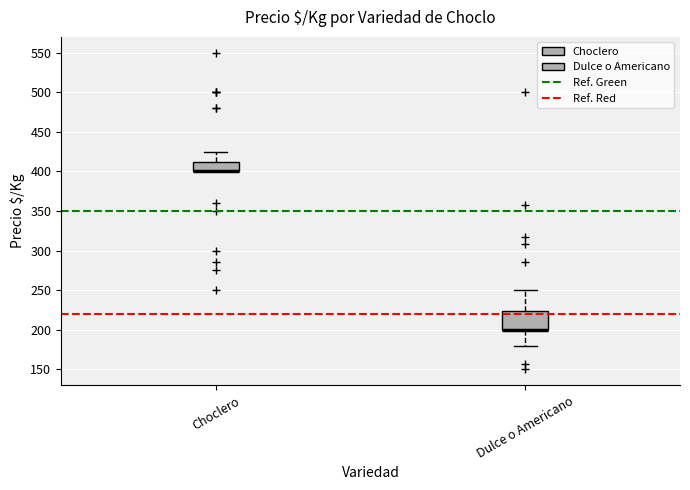

Reading left to right, read every box against the y-axis: the position of its median line, the range the box covers, and the ends of its whiskers. The values are not printed on the chart, so give them approximately, as read against the axis.

Choclero: median 400 (drawn on the box's lower edge), box 400 to 415, whiskers 400 to 425
Dulce o Americano: median 200 (drawn on the box's lower edge), box 200 to 225, whiskers 180 to 250